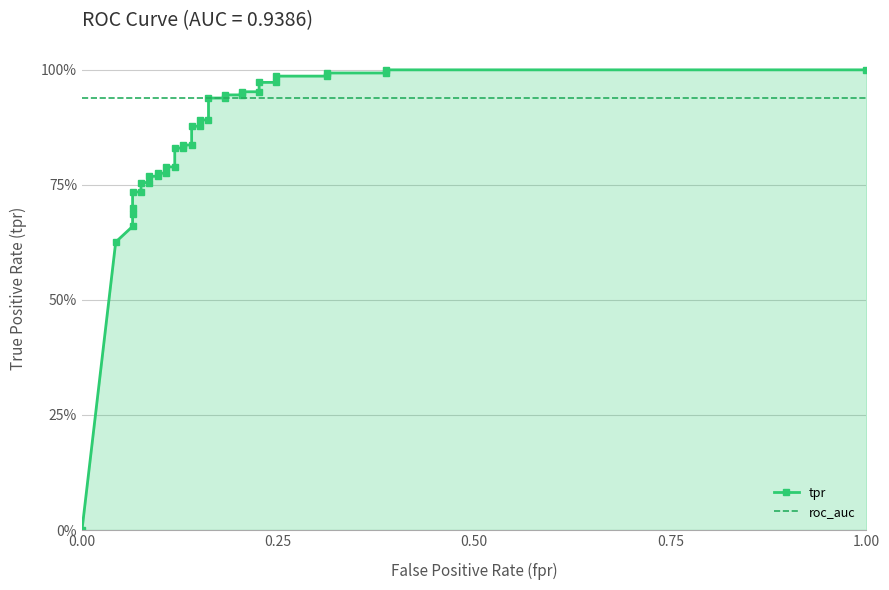

True or false: roc_auc and tpr intersect in this chart.

True